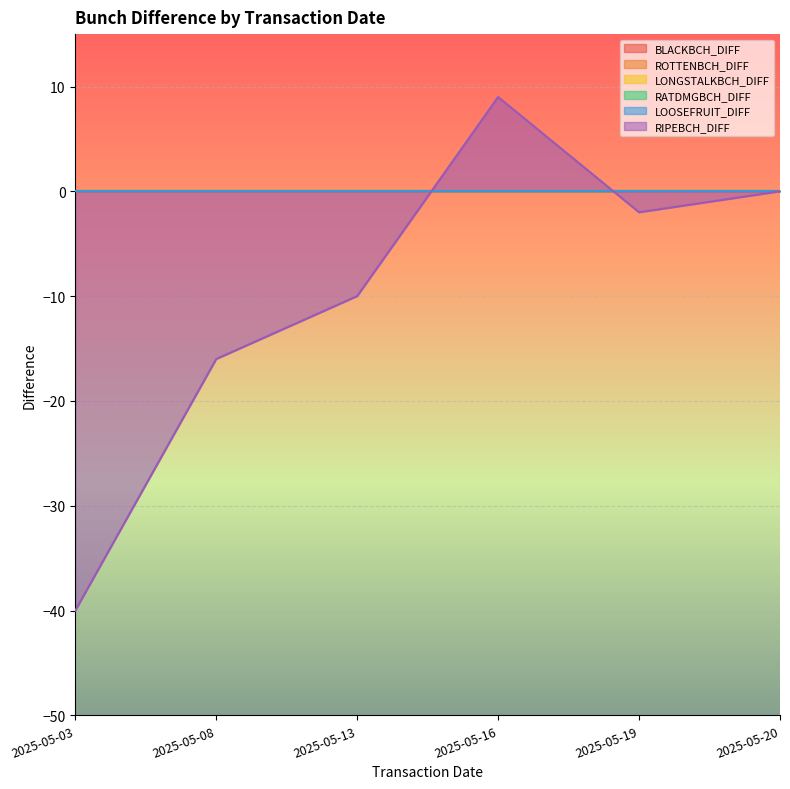

True or false: LONGSTALKBCH_DIFF has more than 0 points higher than both neighbors.

False